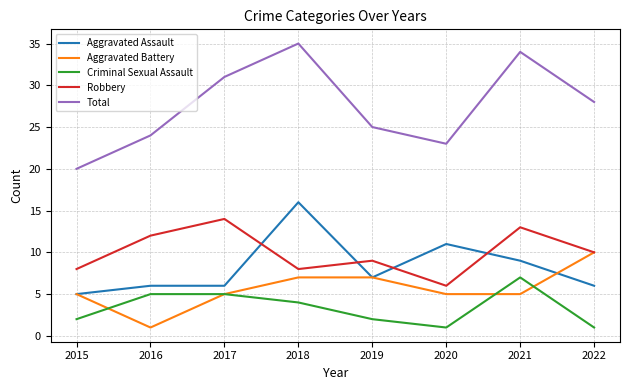

At which label does Robbery reach its peak?

2017